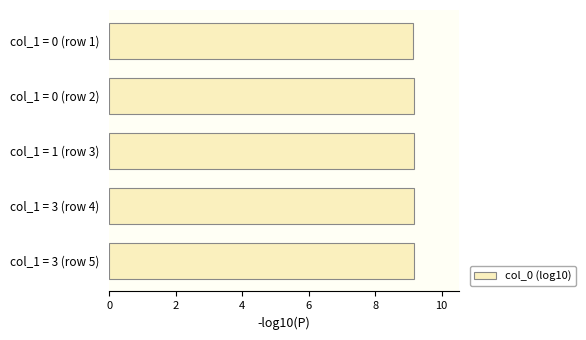

Reading bottom to top, what are all the values shown in this chart?

9.2	9.2	9.2	9.2	9.2